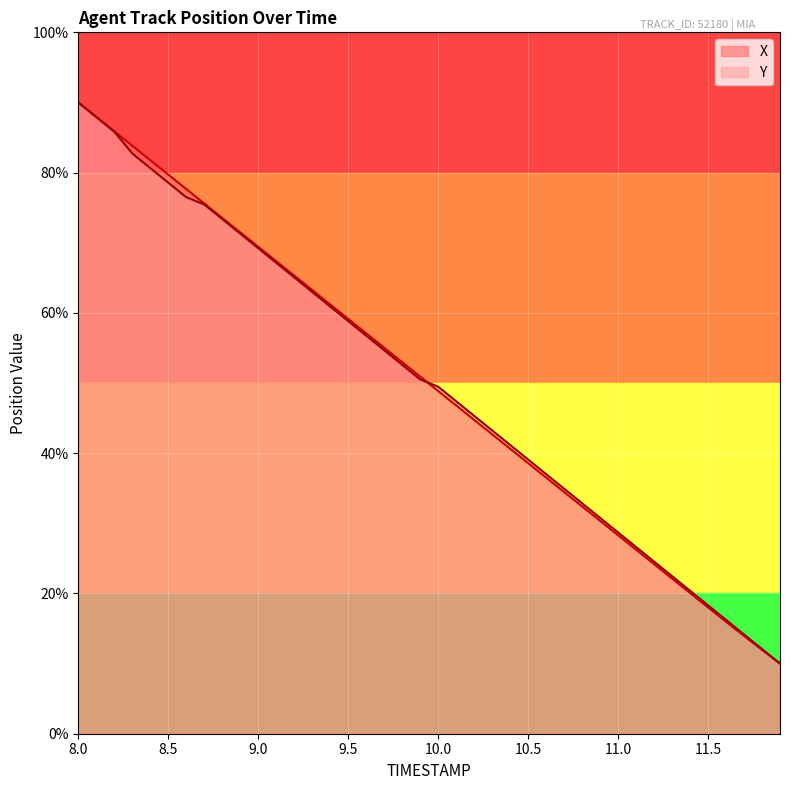

What is the maximum value for X?

90.0